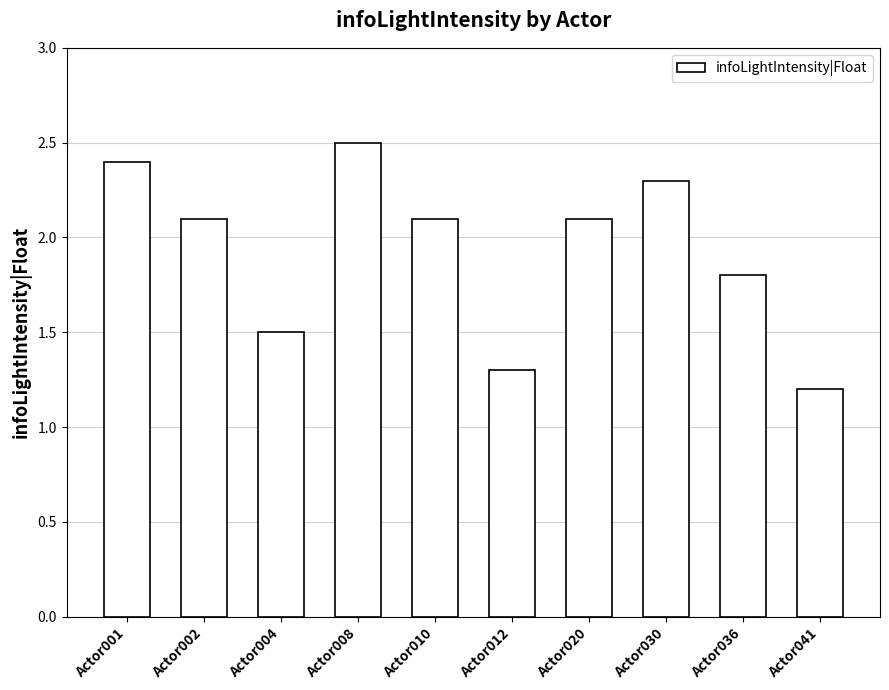

What is the value of the 2nd bar from the left?

2.1